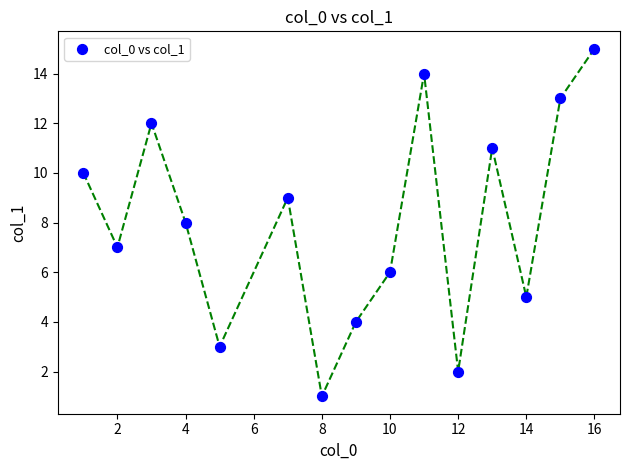

What is the range of Y values (max minus min)?

14